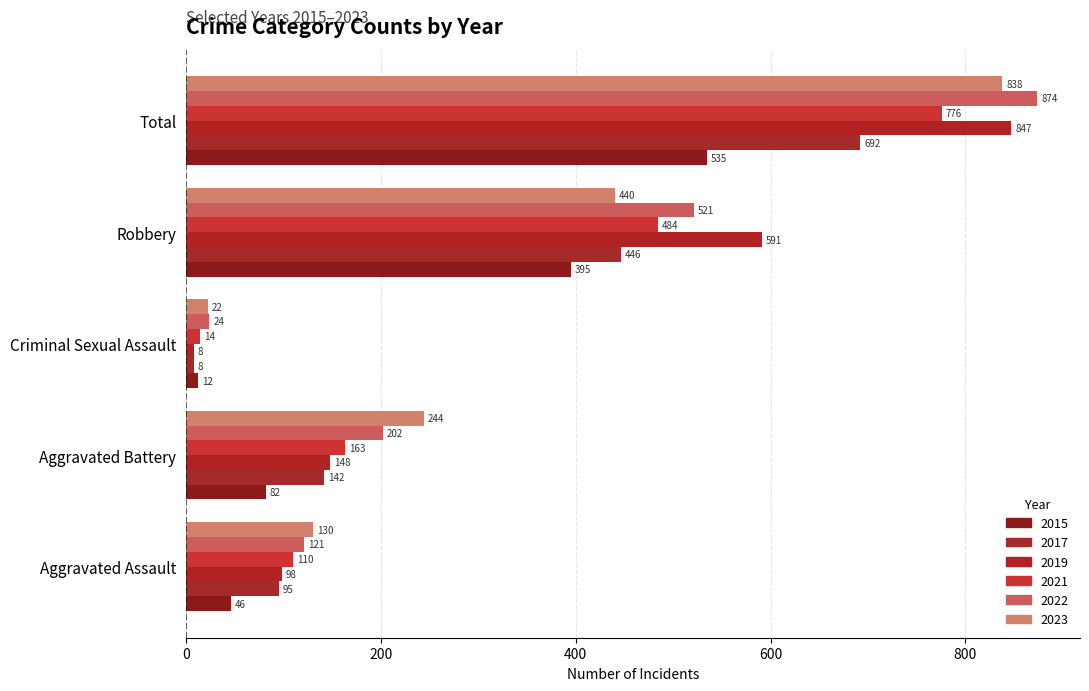

Which series changed the most between Aggravated Assault and Total?

2022